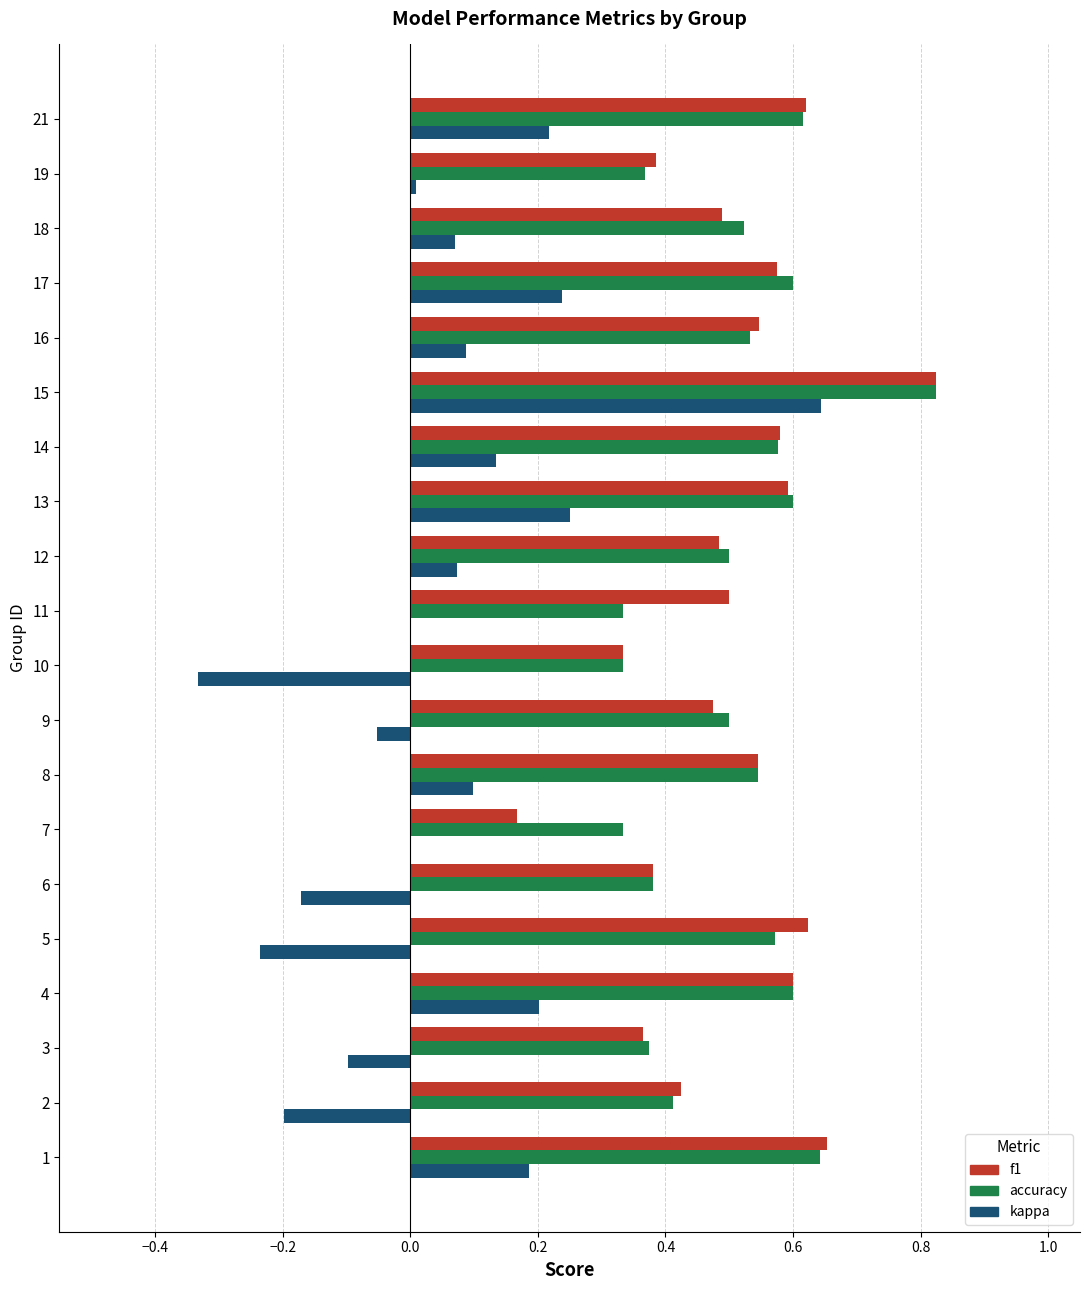

What is the sum of all accuracy values?

10.2